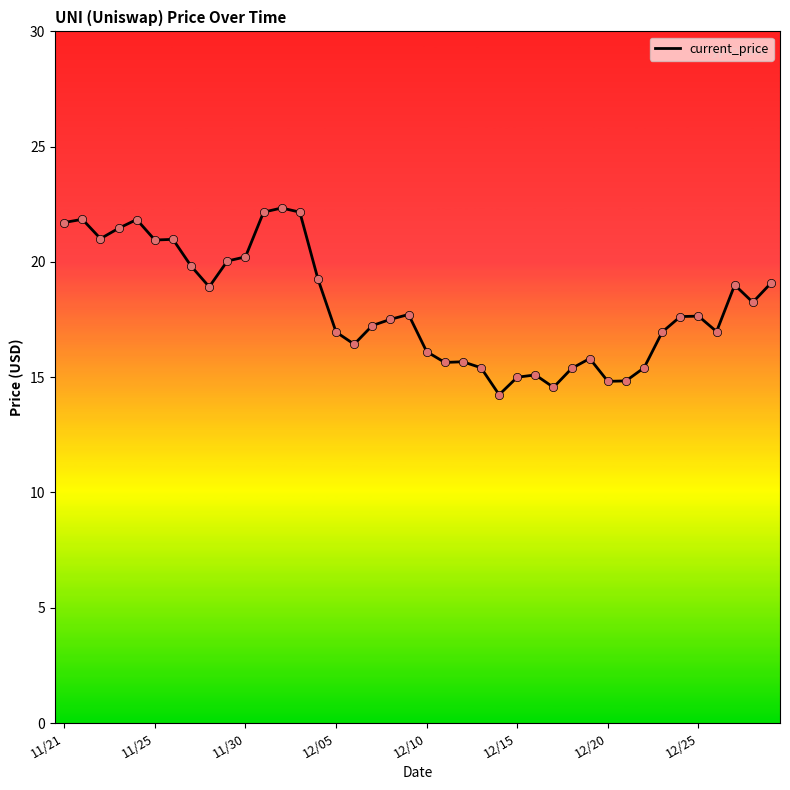

What is the difference between the maximum and minimum values?

8.1